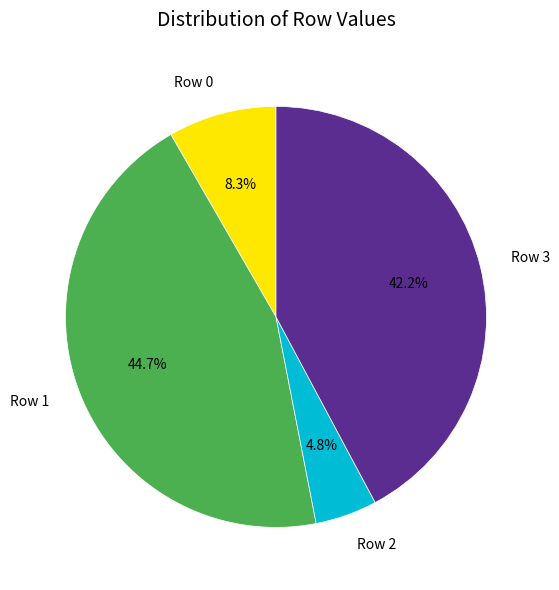

Rank the categories by value from lowest to highest.

Row 2, Row 0, Row 3, Row 1